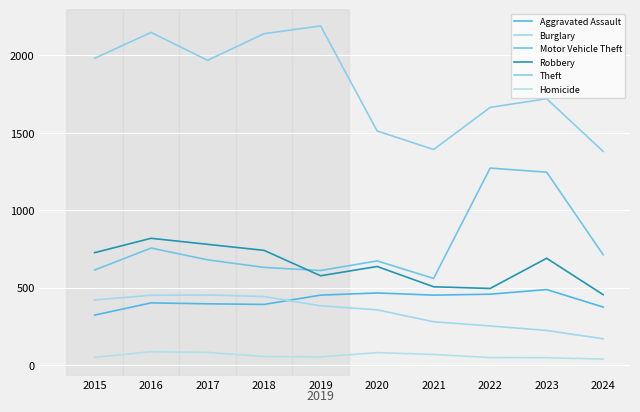

Is the value of Robbery at 2022 greater than the value of Aggravated Assault at 2020?

Yes